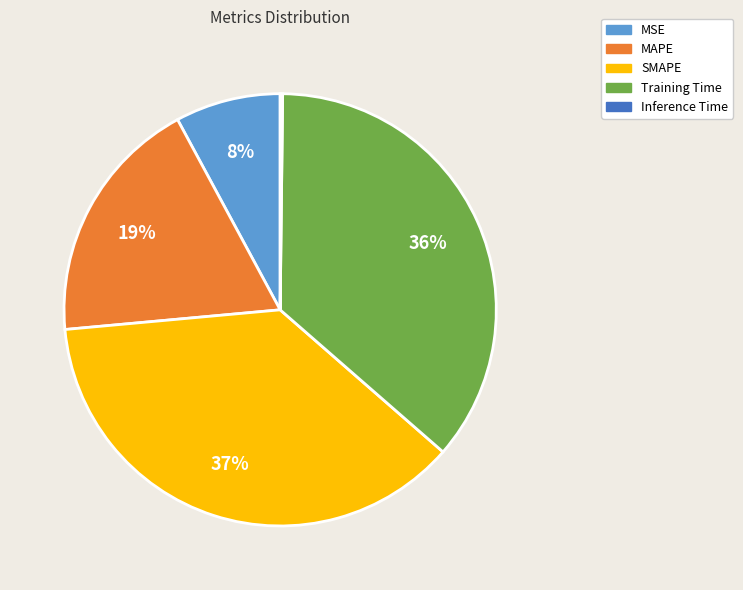

Which has a higher value, MAPE or MSE?

MAPE